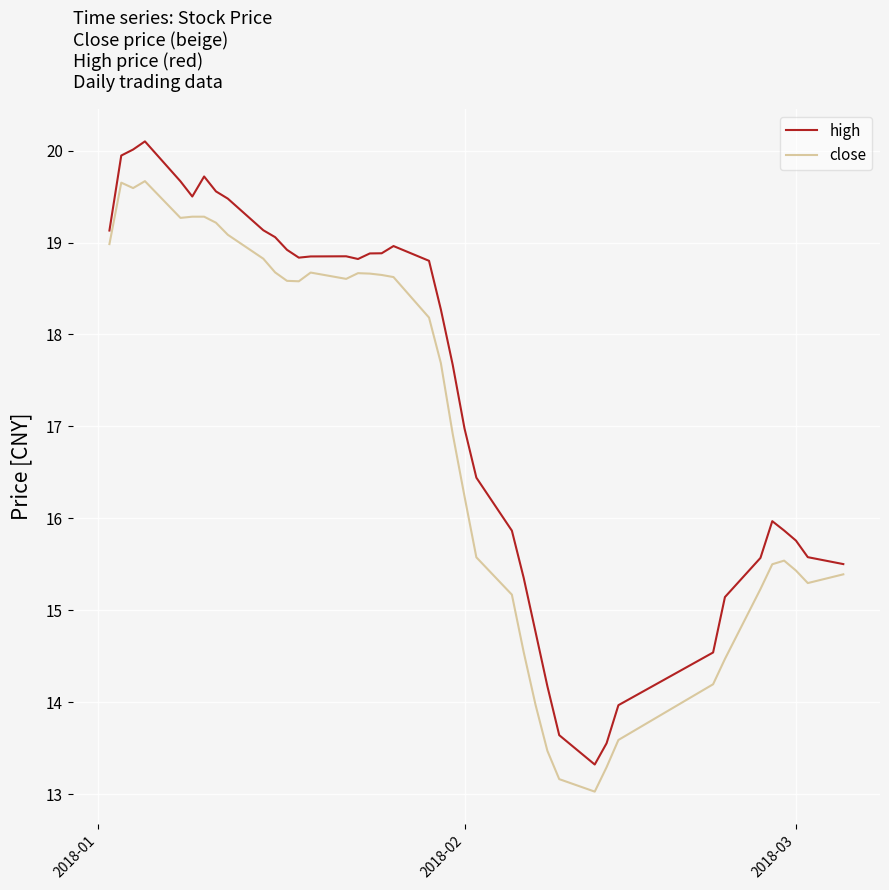

What is the maximum value for close?

19.7